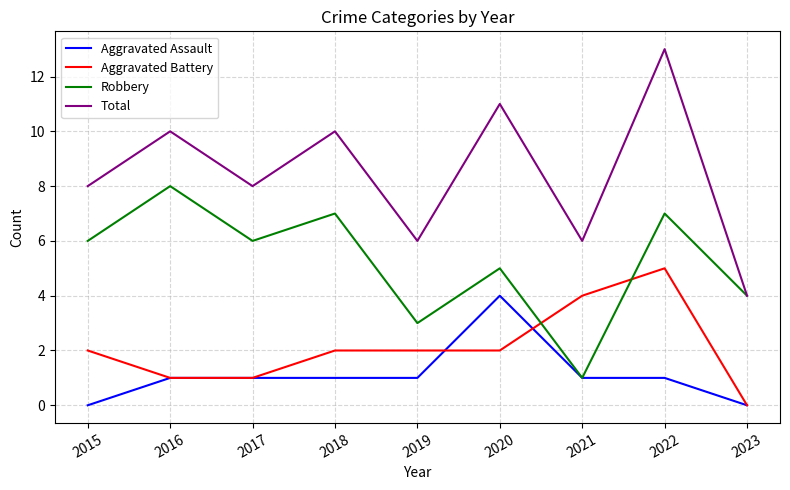

What is the spread (max minus min) of values at 2015?

8